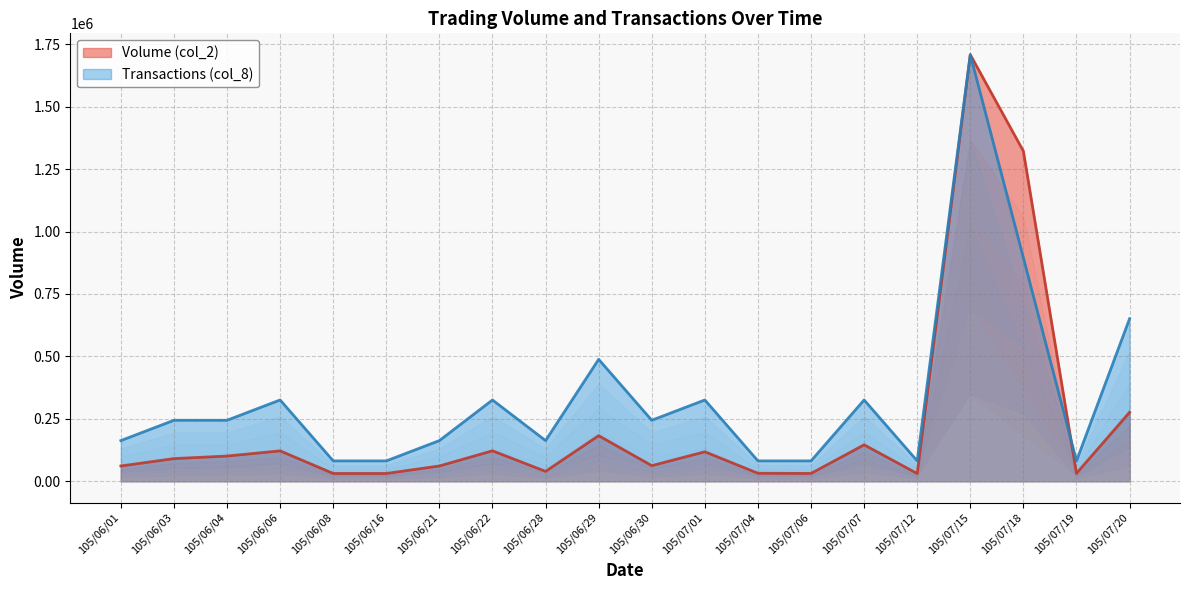

What position from the right is 105/06/21?

14